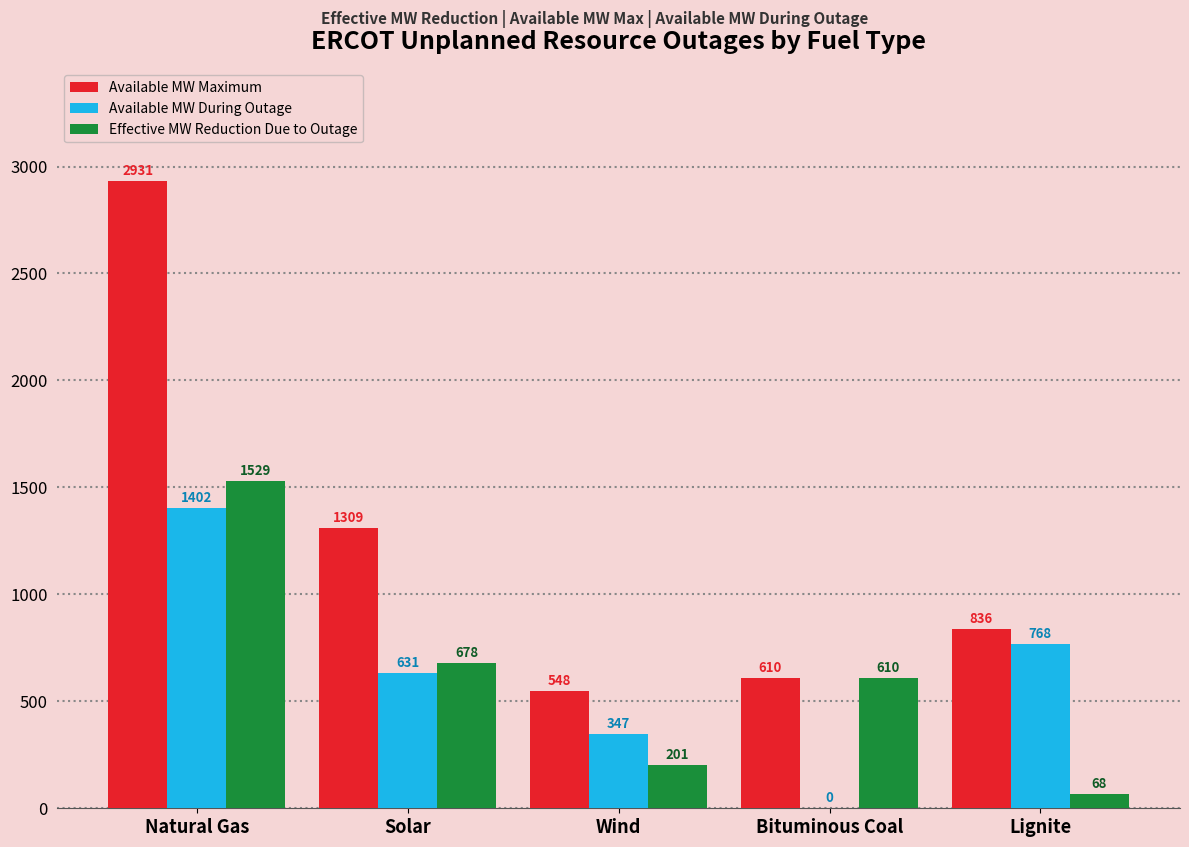

Are the bars horizontal?

No